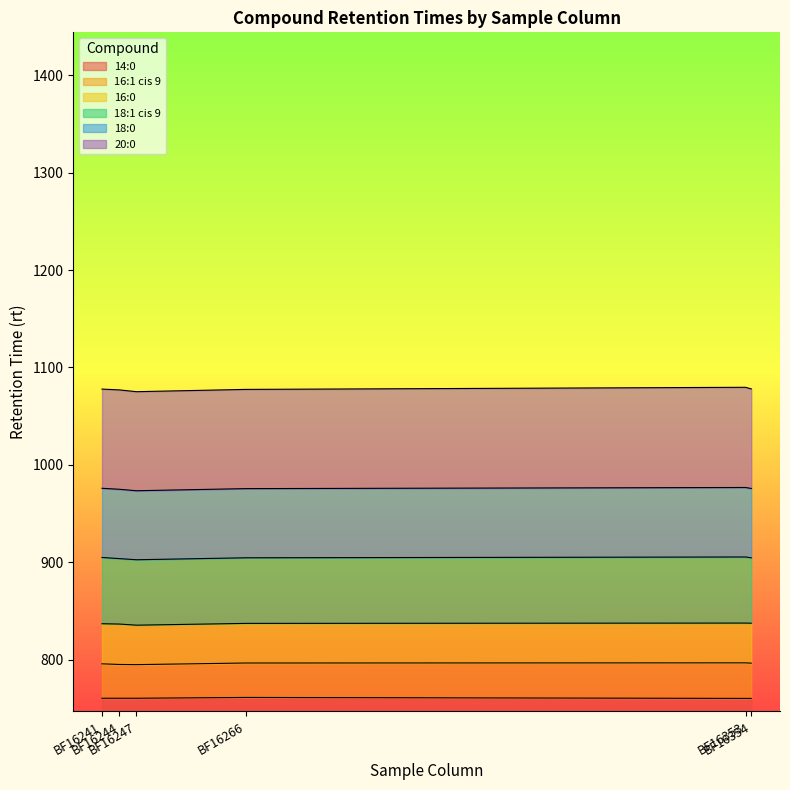

What is the average value of the rt:BF16241 series?

290